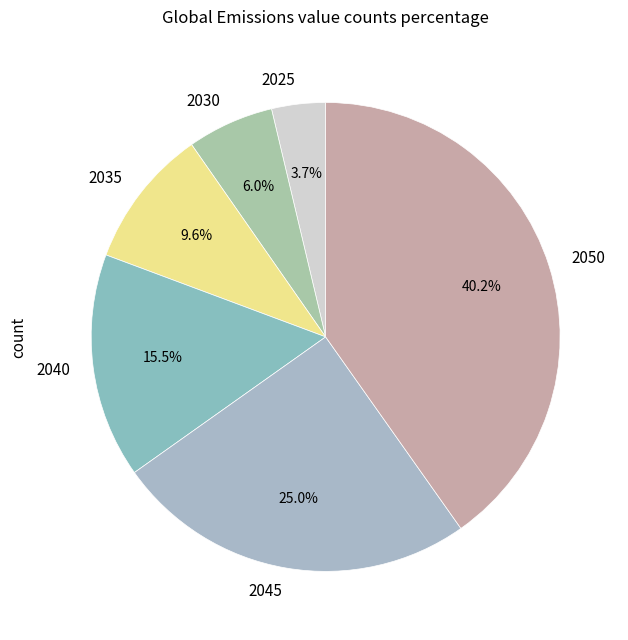

To the nearest percent, what is the combined percentage of 2035 and 2040?

25%